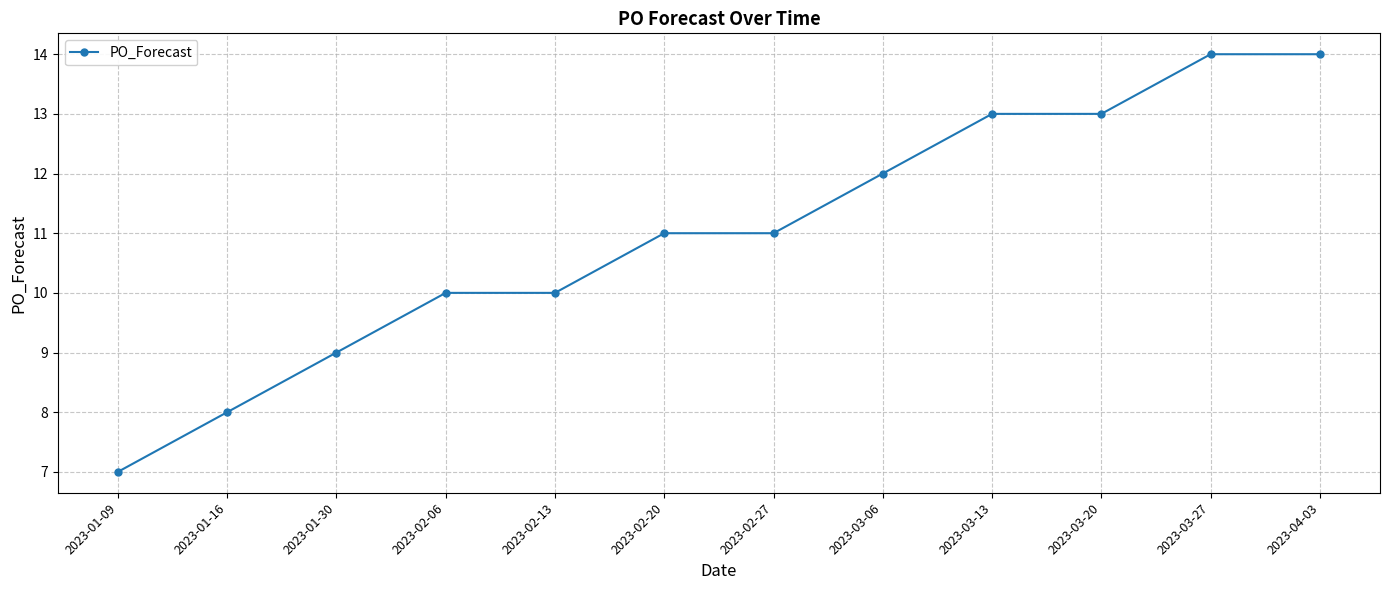

What is the minimum value shown in the chart?

7